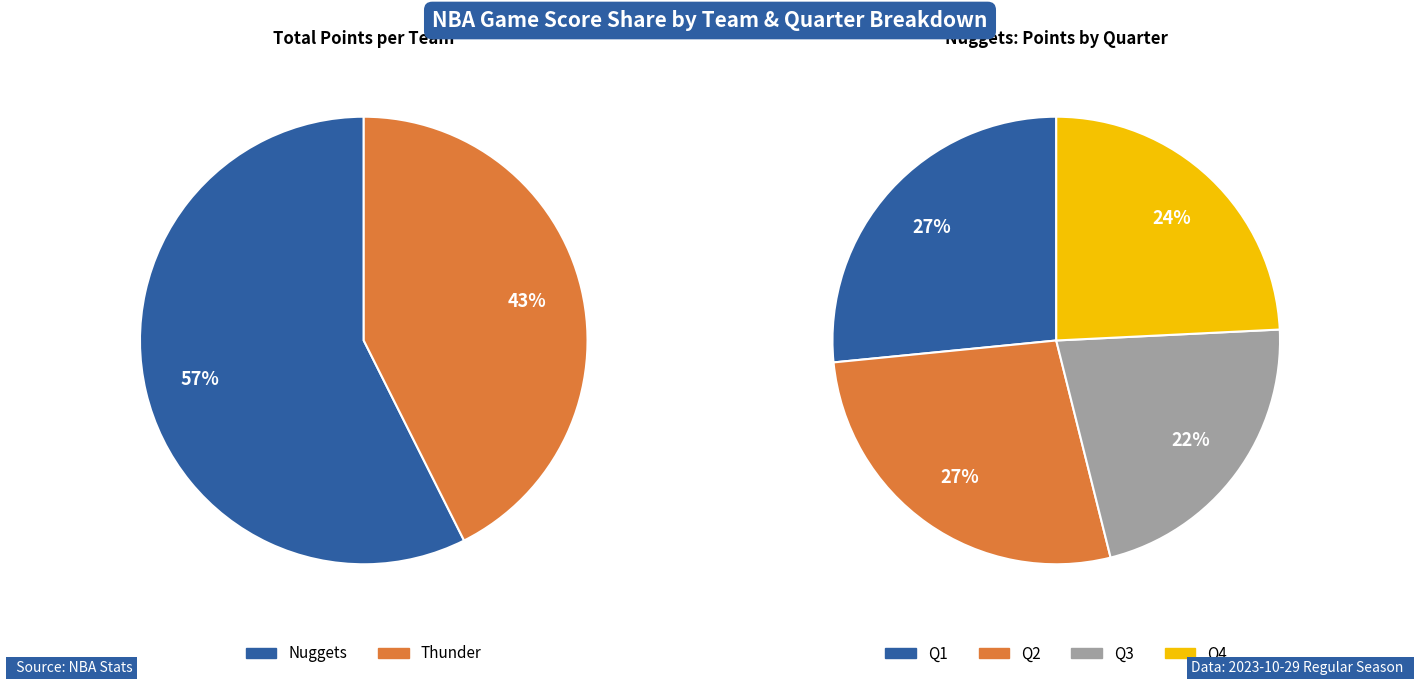

The Nuggets slice represents 62% of the pie. True or false?

False